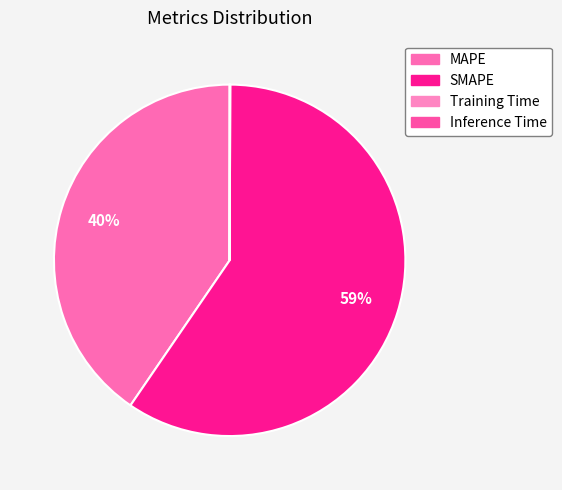

What percentage is NOT represented by MAPE?

59.5%